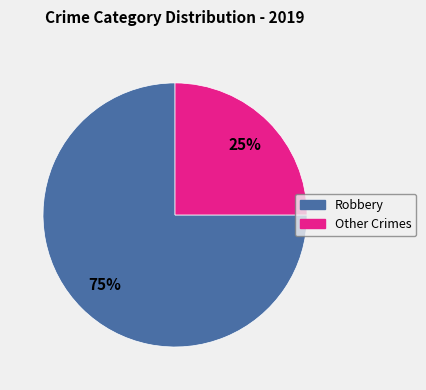

Does any single category account for the majority?

Yes